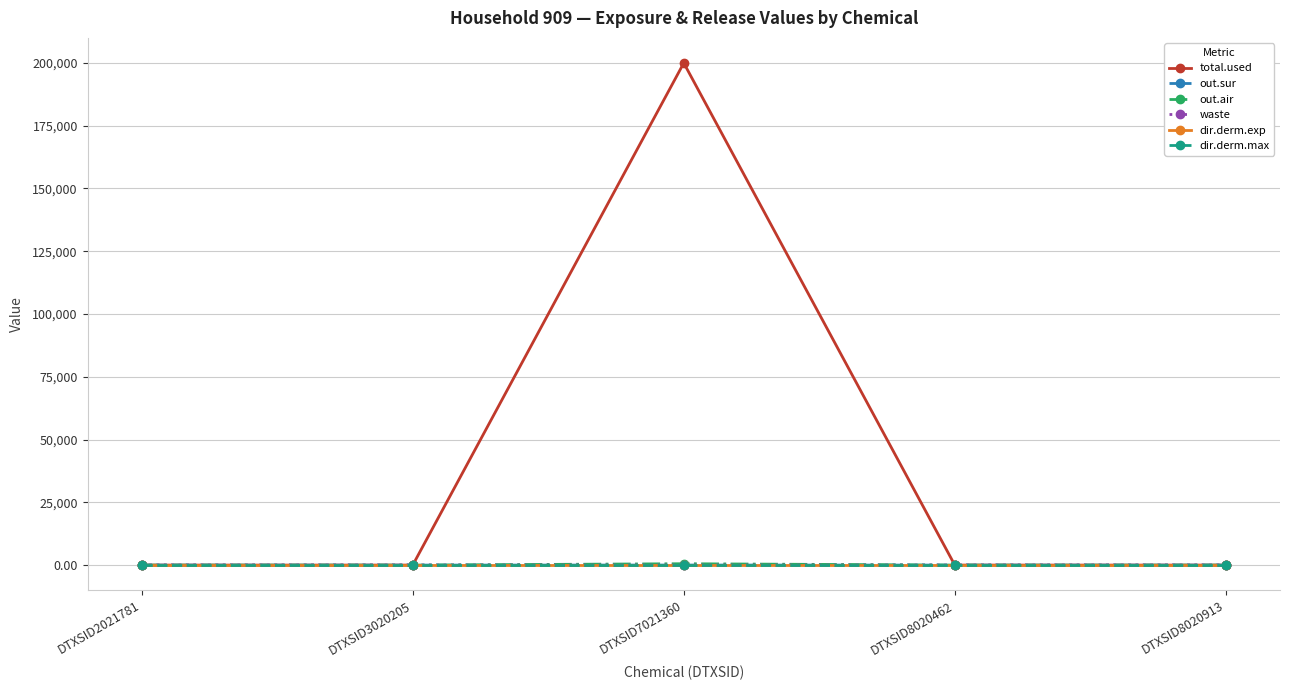

How many distinct data groups are displayed?

6